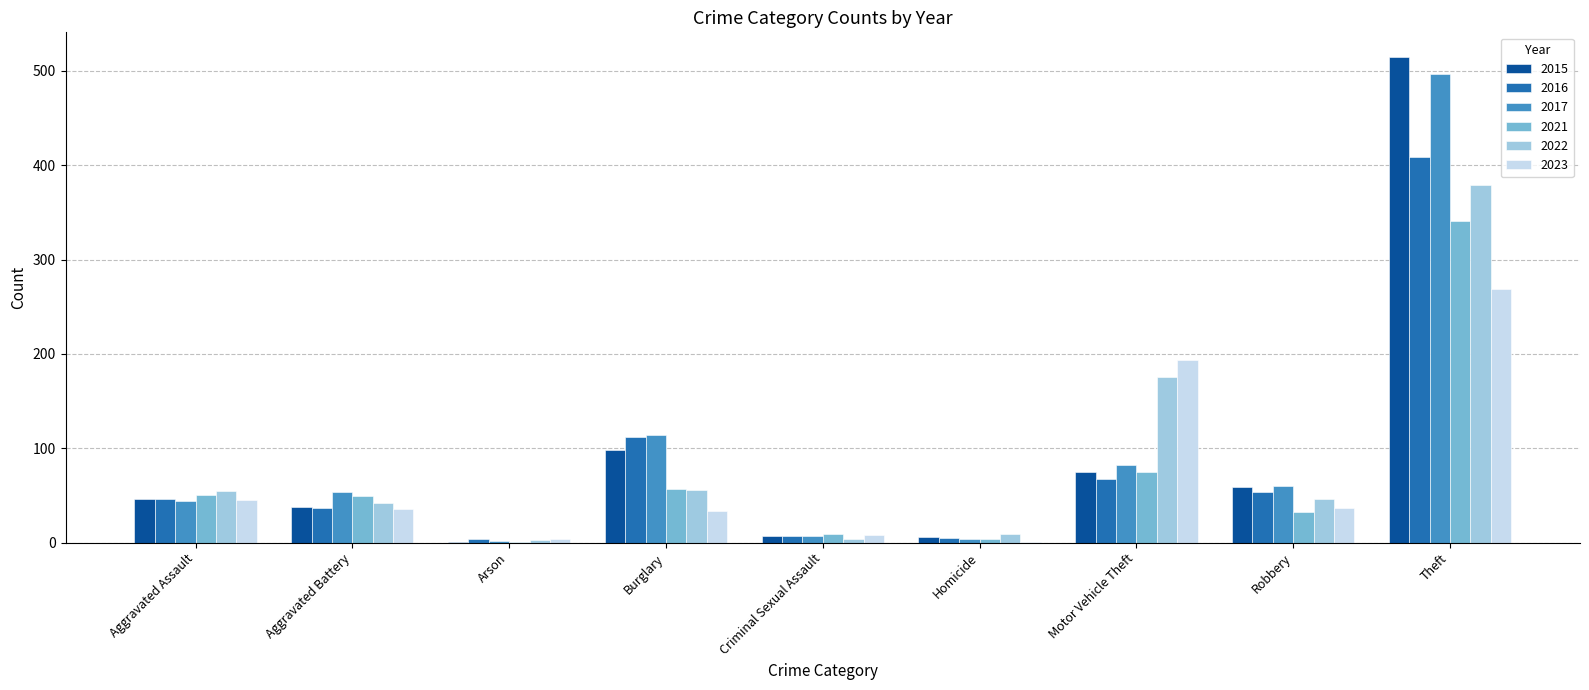

Which series changed the most between Motor Vehicle Theft and Robbery?

2023